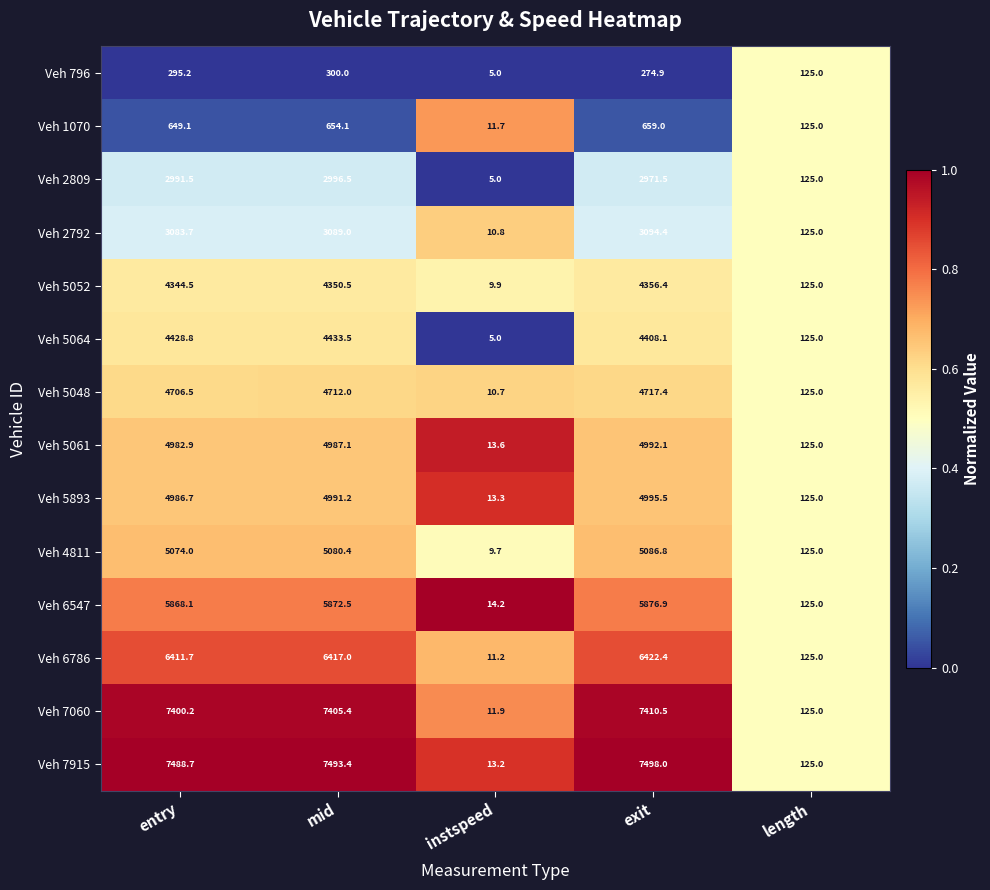

True or false: Veh 6547 has a value of 8.2 at instspeed.

False